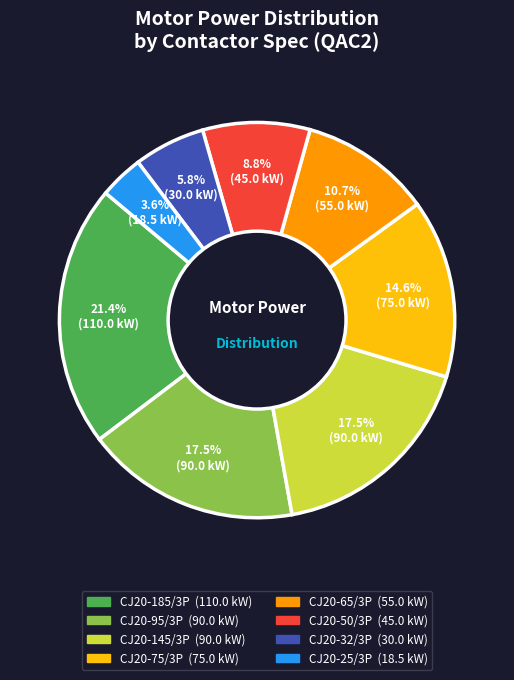

Is there any slice that represents more than half of the pie?

No